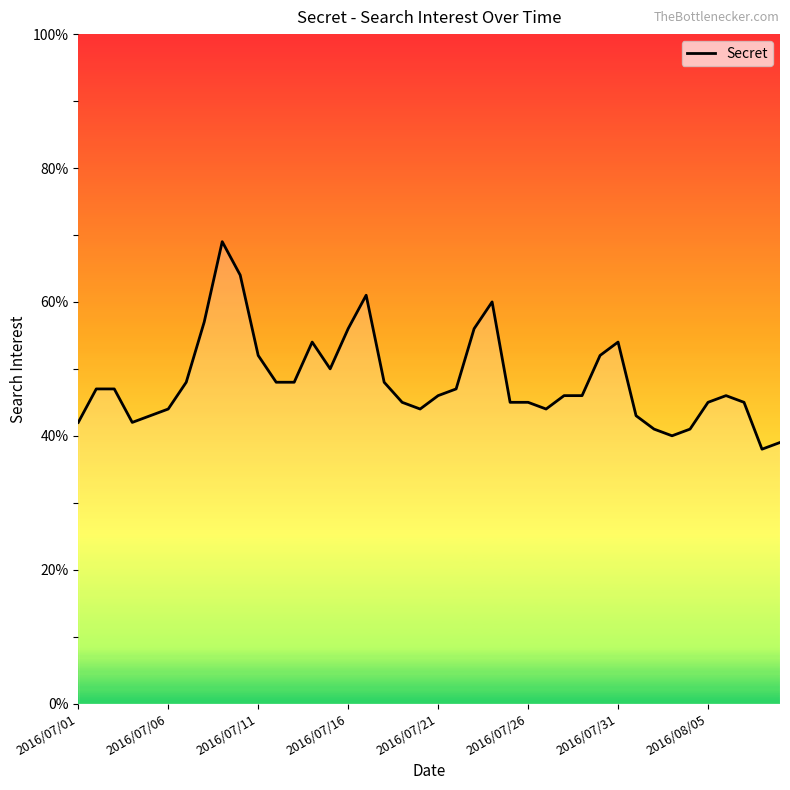

What is the difference between the maximum and minimum values?

31